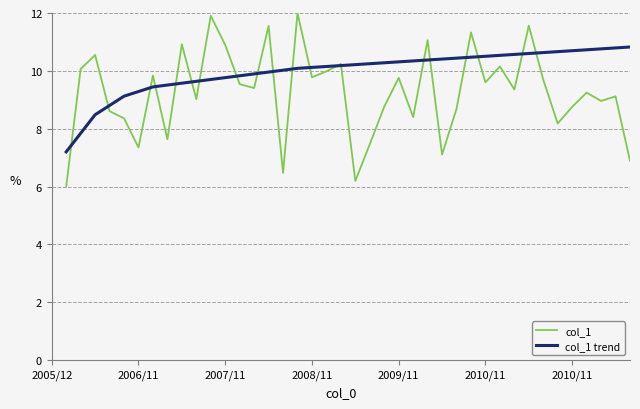

True or false: col_1 has more than 2 interior local peaks.

True